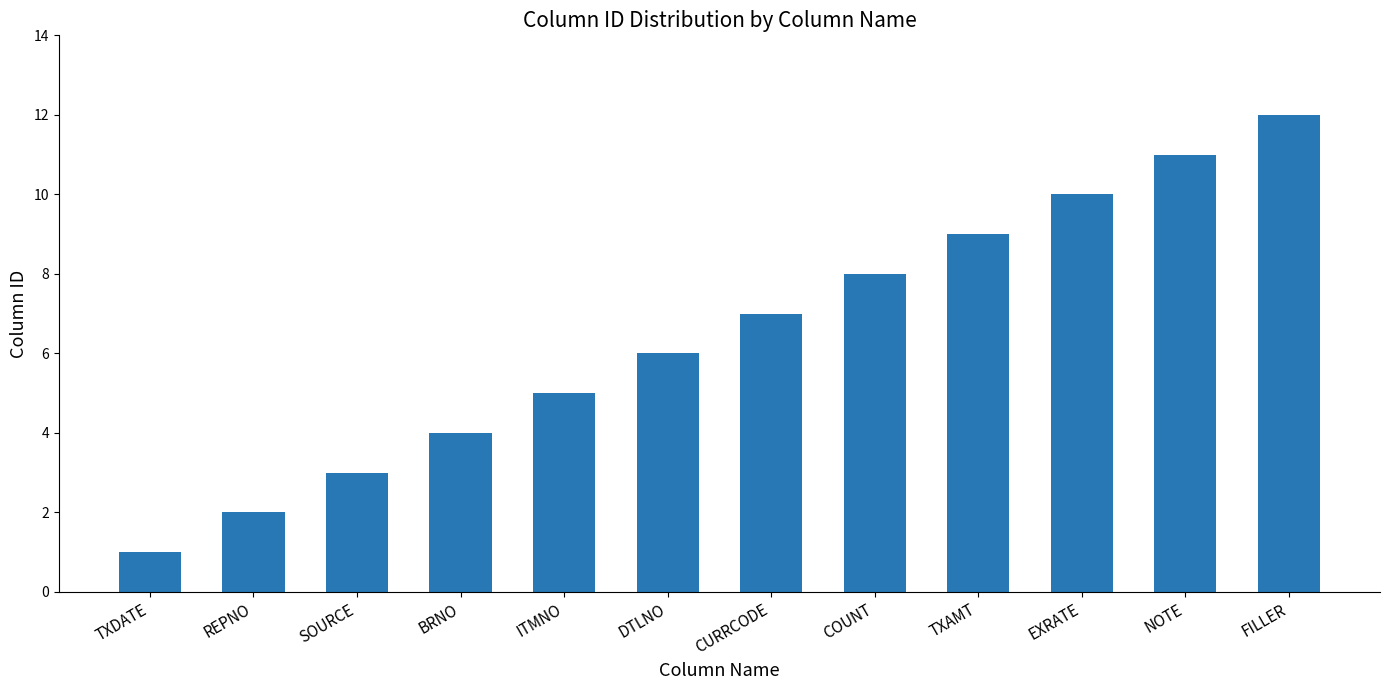

Rank the categories by value from lowest to highest.

TXDATE, REPNO, SOURCE, BRNO, ITMNO, DTLNO, CURRCODE, COUNT, TXAMT, EXRATE, NOTE, FILLER